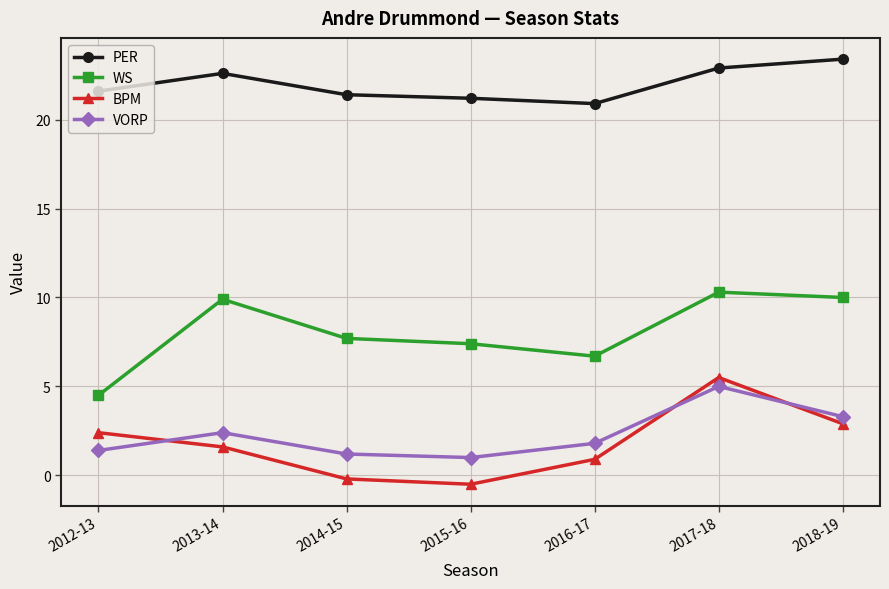

Read the WS value at 2012-13.

4.5